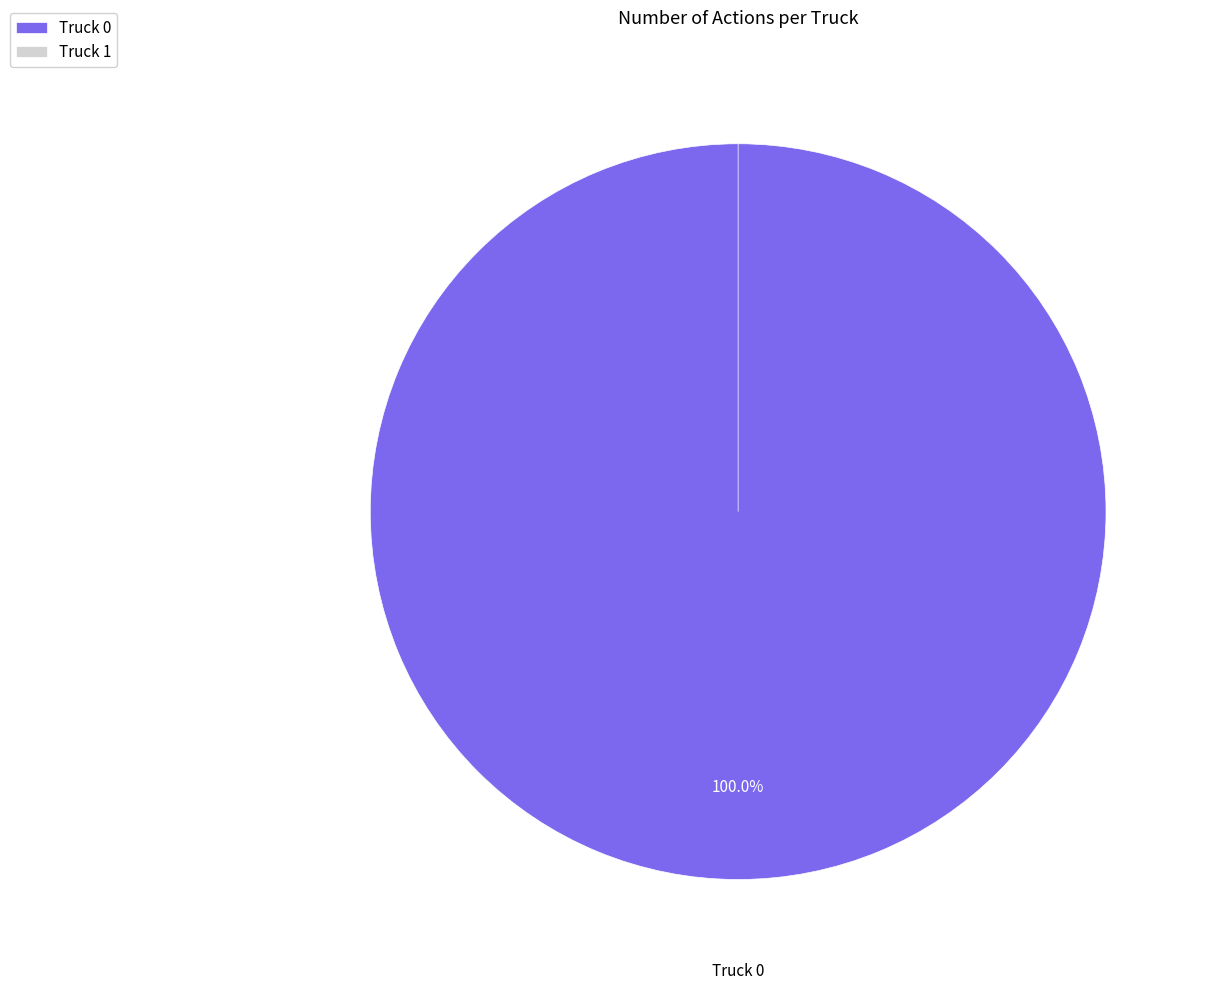

Is it true that Truck 0 is 100% of the pie?

True